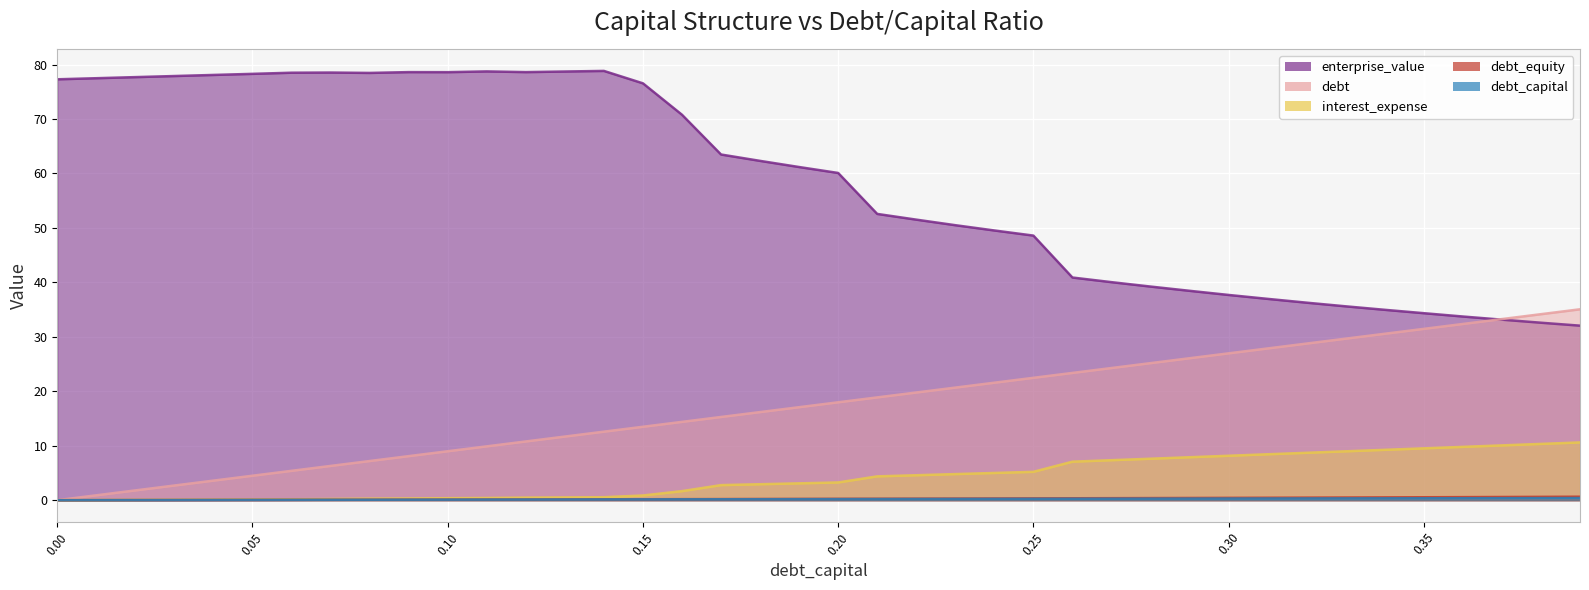

Does the chart display data point markers on the line(s)?

No